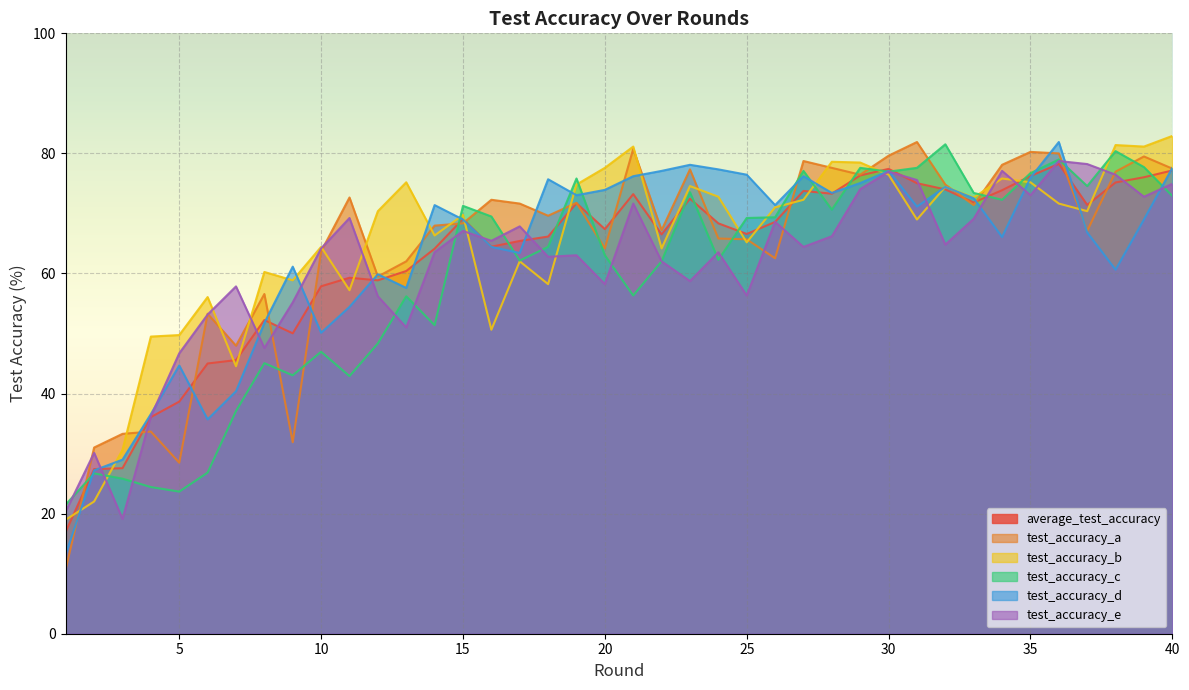

How many interior local valleys does the test_accuracy_a series have?

11